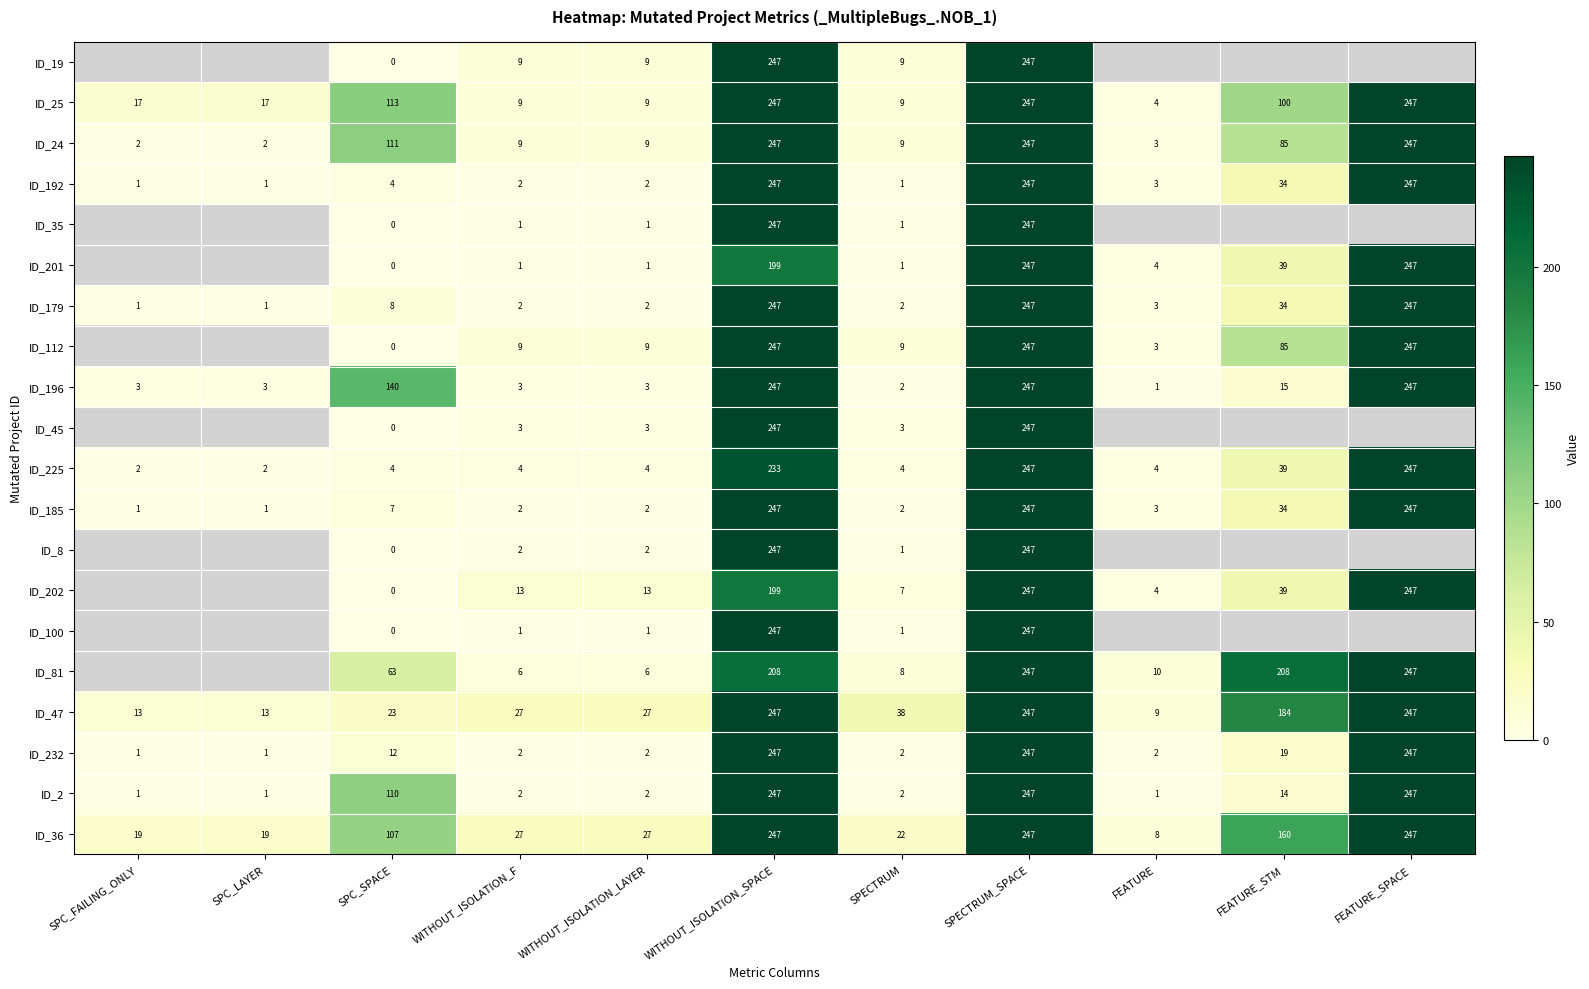

What is the difference between the highest and lowest values at WITHOUT_ISOLATION_F?

26